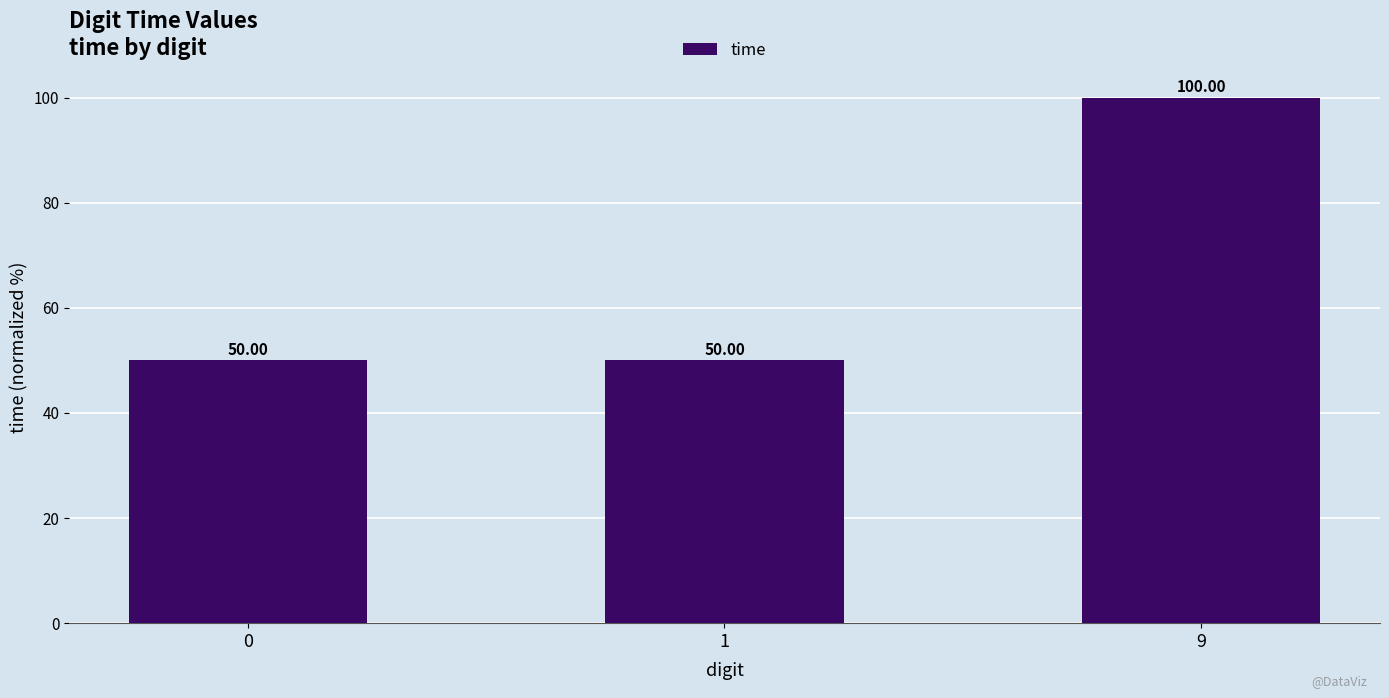

Reading left to right, list all the values displayed in this chart.

50.0	50.0	100.0